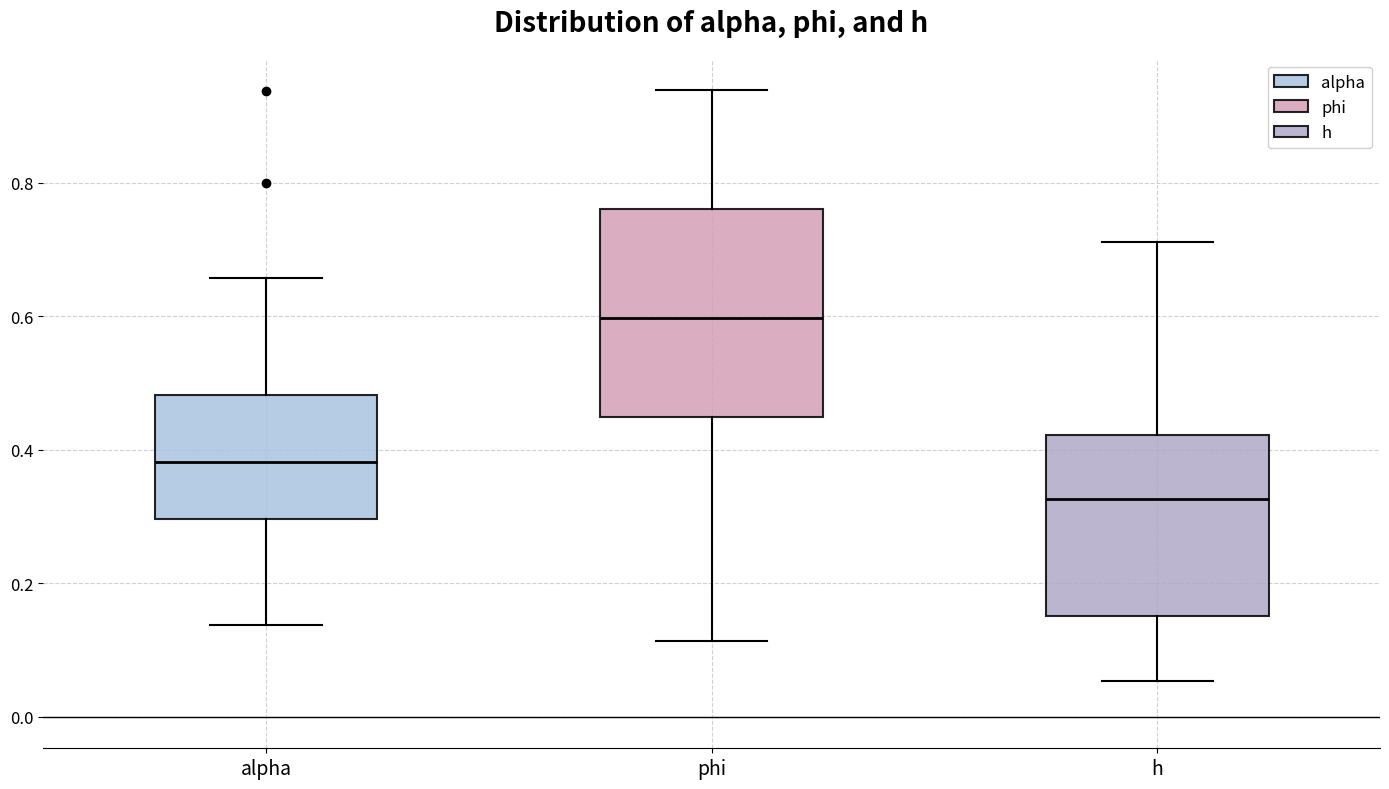

Which box's median line is the highest?

phi